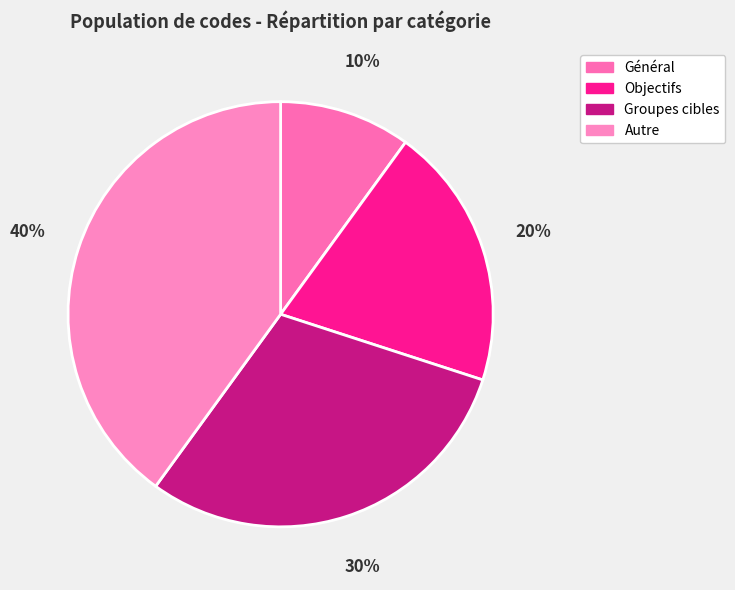

What is the smallest slice in the pie chart?

Général